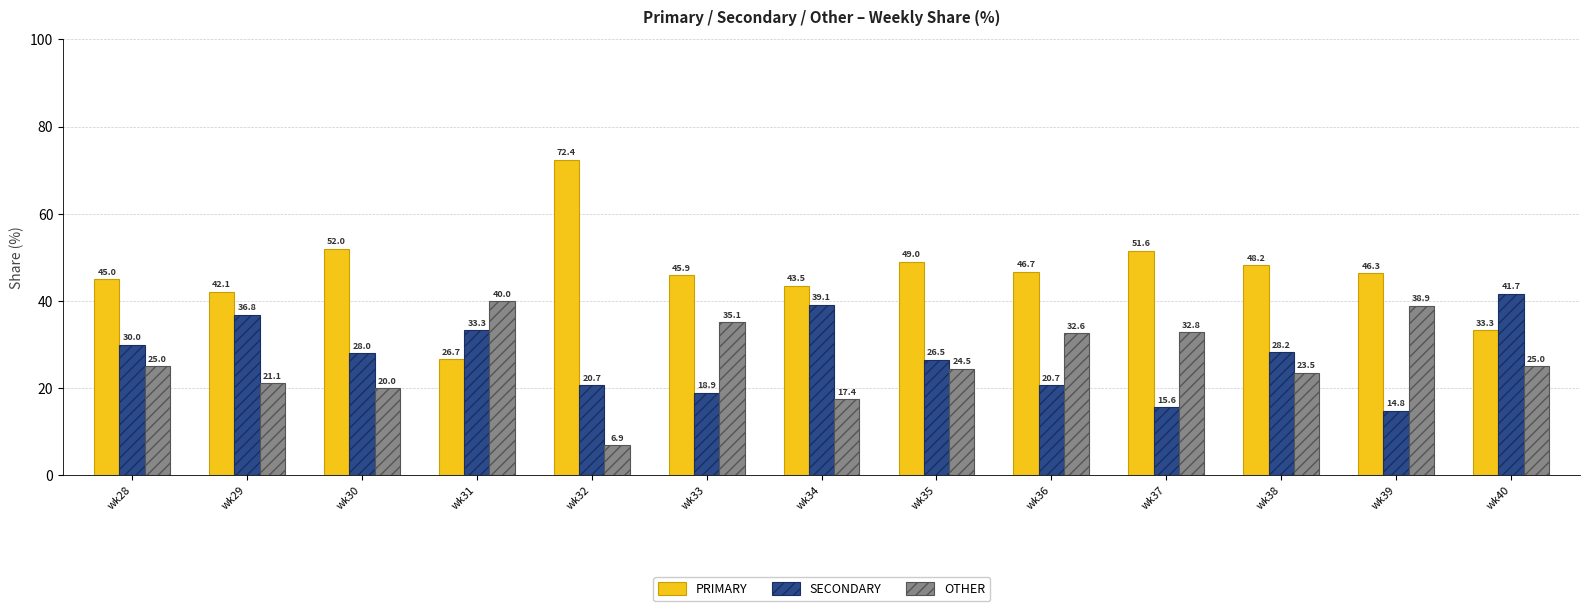

What are all the series names shown in the legend?

PRIMARY, SECONDARY, OTHER